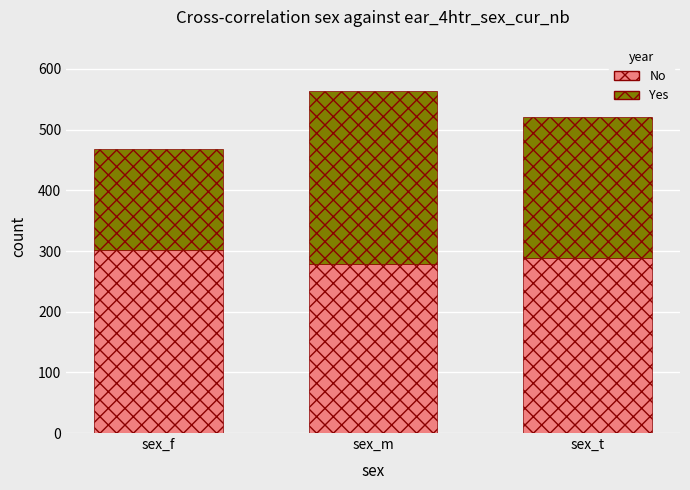

What is the sum of all No values?

868.9